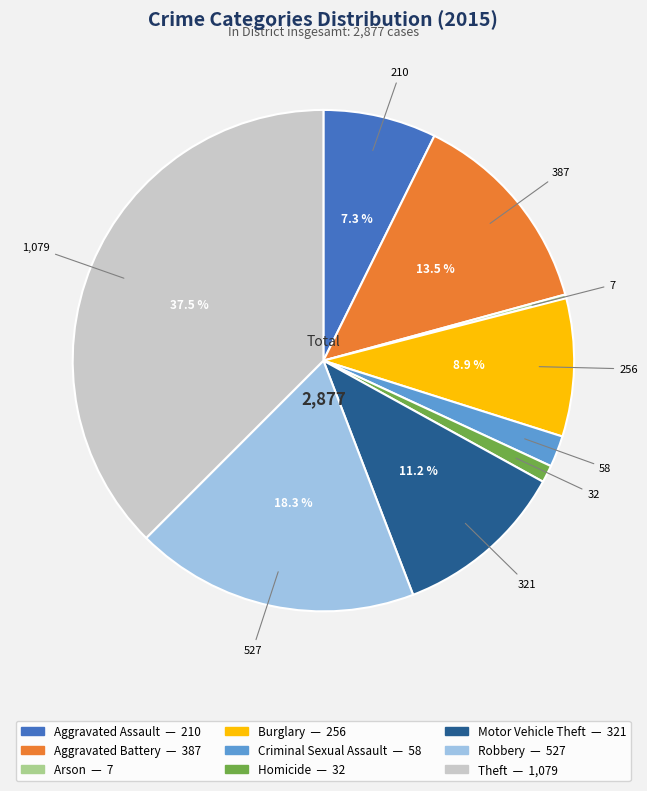

Which slice is the largest?

Theft